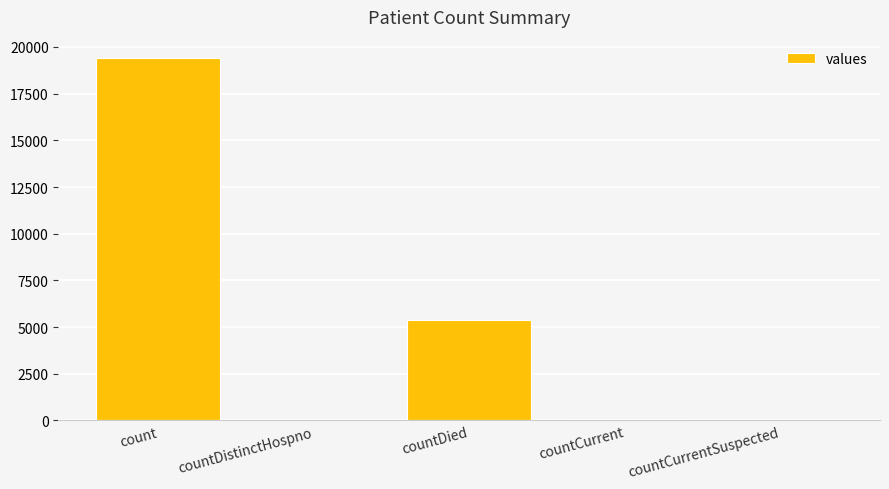

What is the average value?

4975